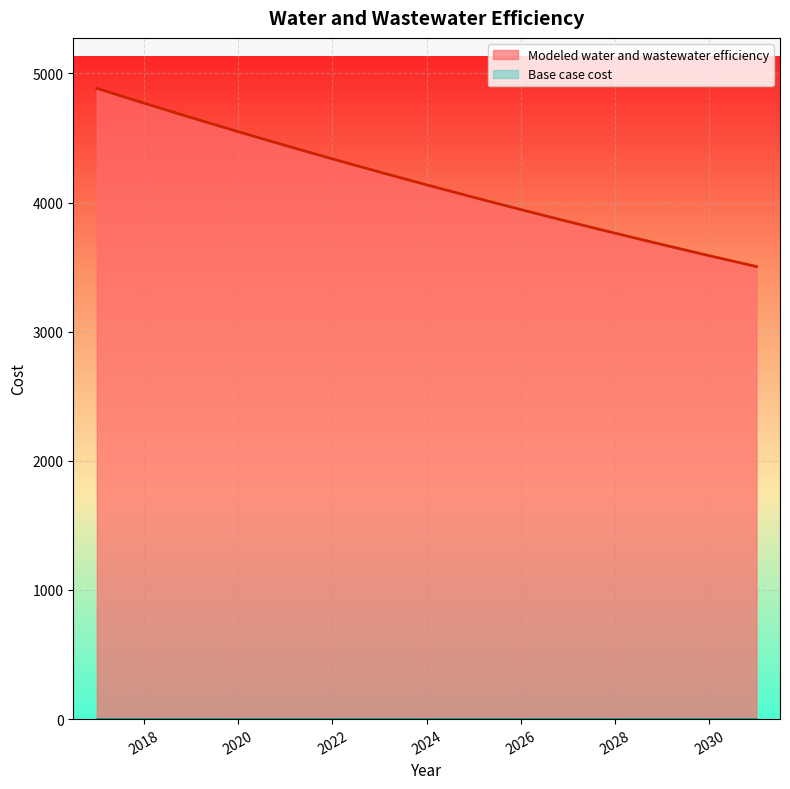

What is the sum of the values at 2021 and 2030?

8031.3